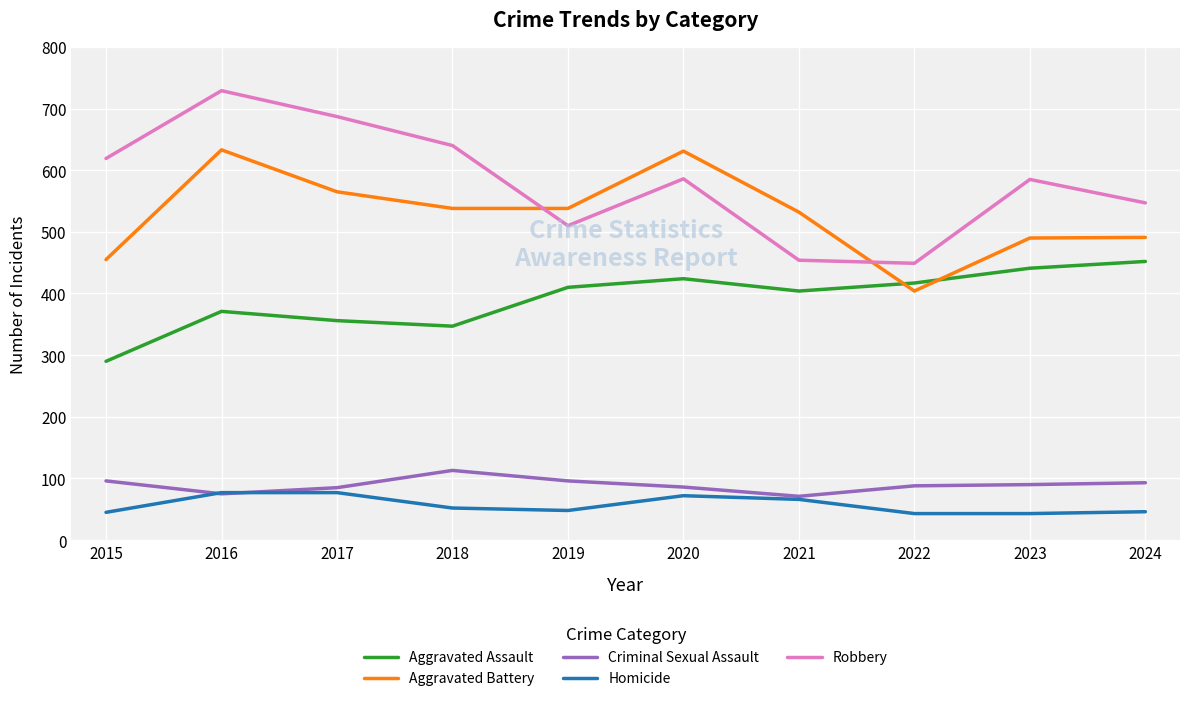

Rank the series by their maximum value, from lowest to highest.

Homicide, Criminal Sexual Assault, Aggravated Assault, Aggravated Battery, Robbery